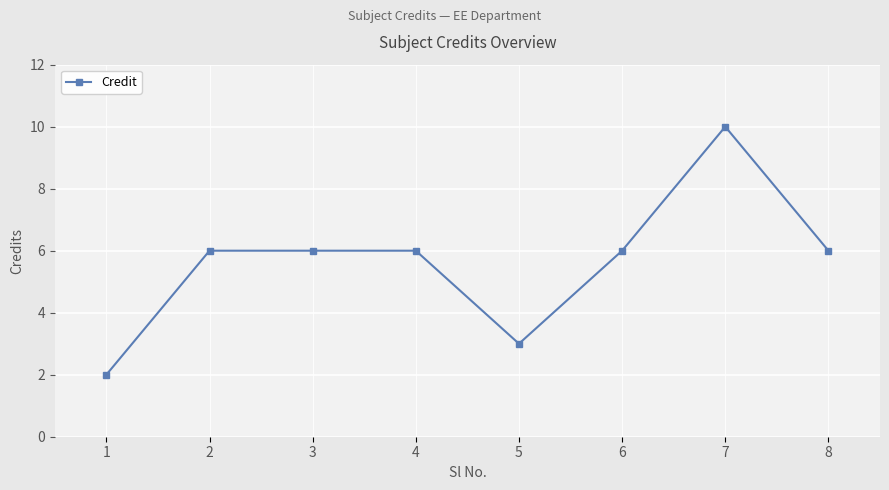

What is the sum of the values at 6 and 2?

12